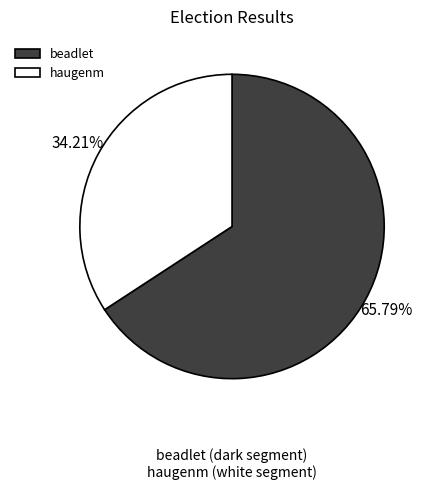

Combined, what portion of the pie is haugenm and beadlet?

100.0%